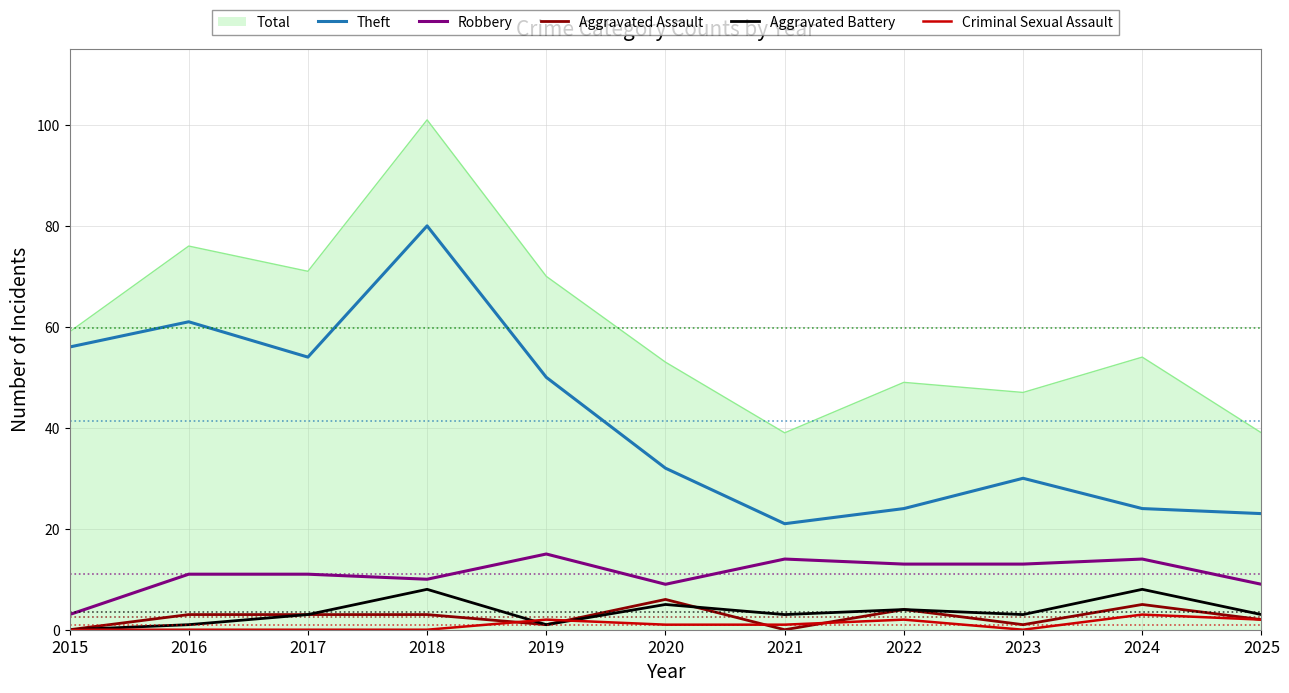

Does the chart have visible grid lines?

Yes